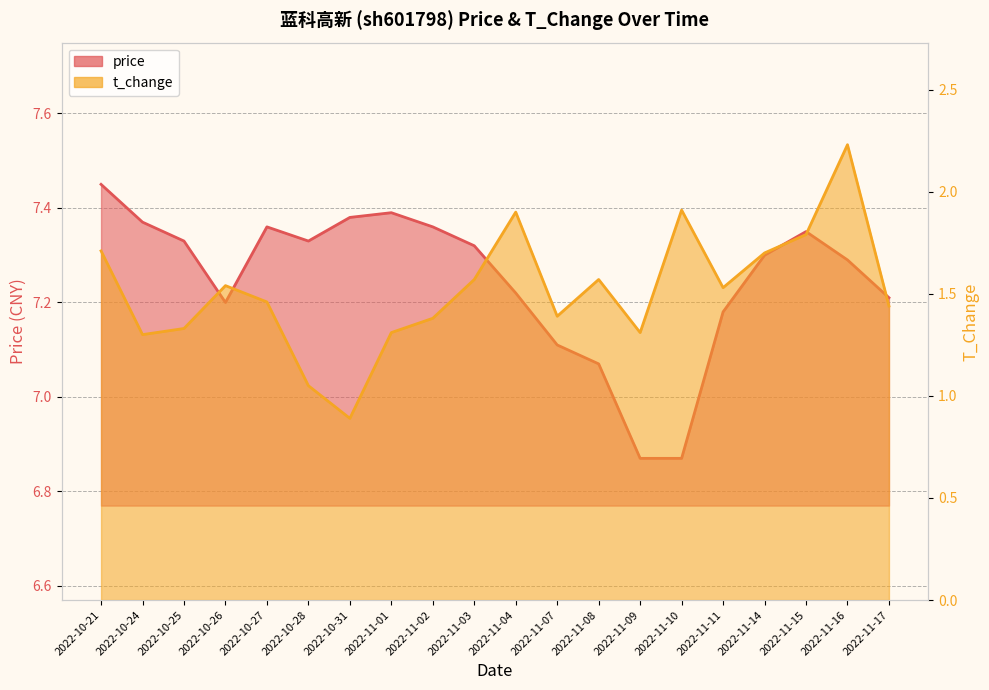

How many values in the t_change series exceed 1?

19